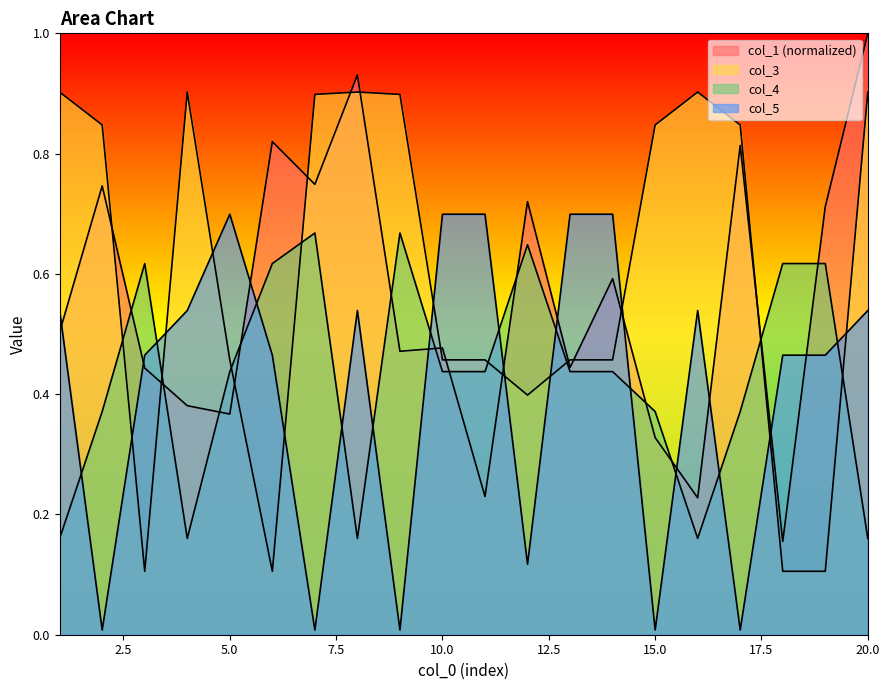

Which category has the highest value in the col_4 series?

7